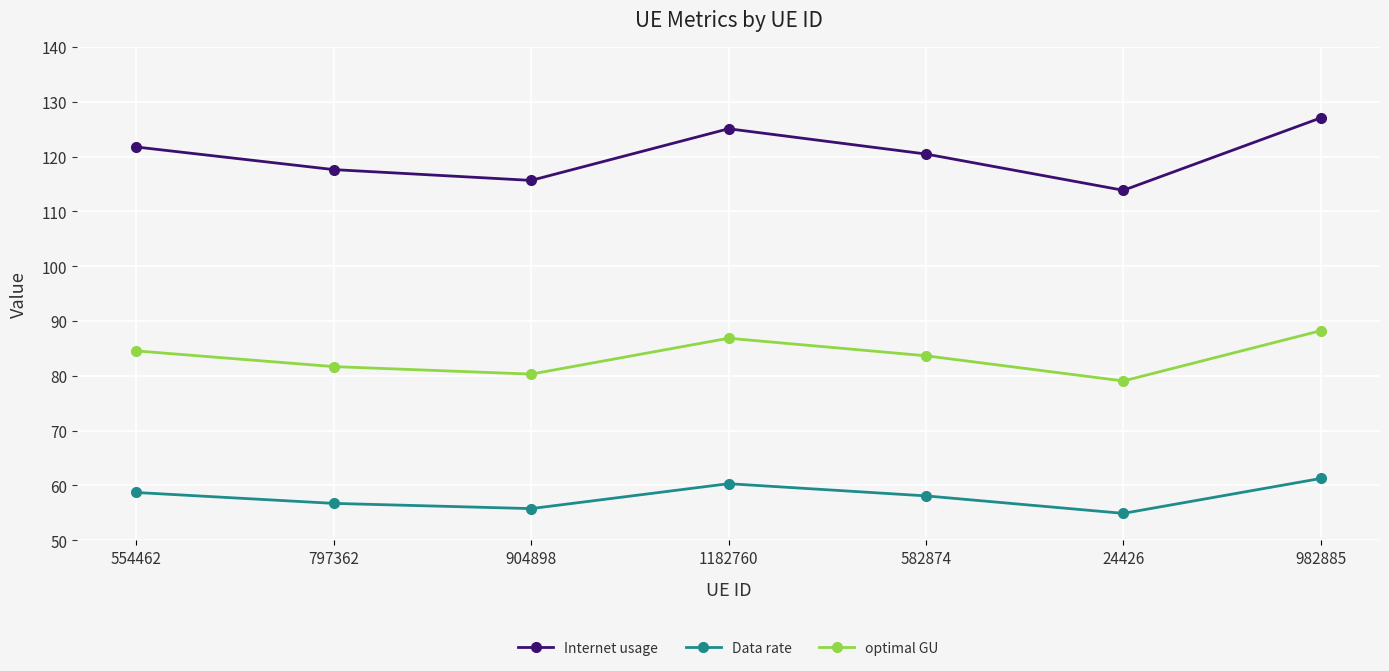

What are all the series names shown in the legend?

Internet usage, Data rate, optimal GU